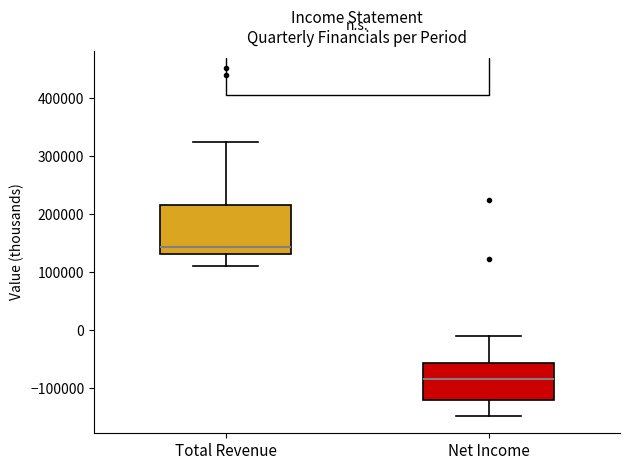

Reading left to right, transcribe this box plot: for each box, give where its median line is, the range the box spans, and where its two whiskers end, as read against the y-axis. The values are not printed on the chart, so give them approximately, as read against the axis.

Total Revenue: median 140000, box 130000 to 220000, whiskers 110000 to 320000
Net Income: median -80000, box -120000 to -60000, whiskers -150000 to -10000